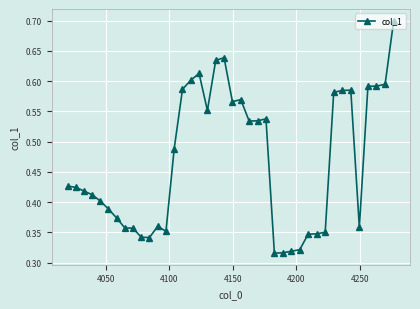

How many values are between 0 and 1?

40